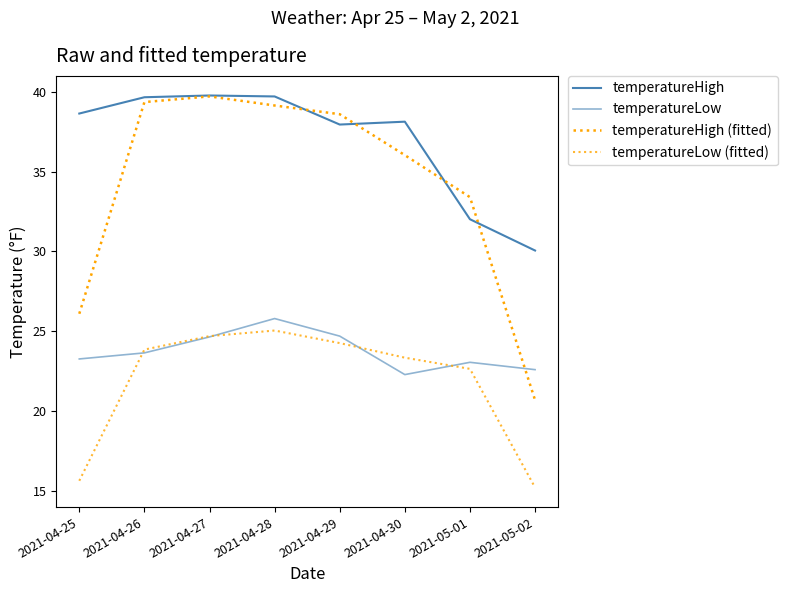

What is the highest value of the temperatureLow (fitted) series?

25.0